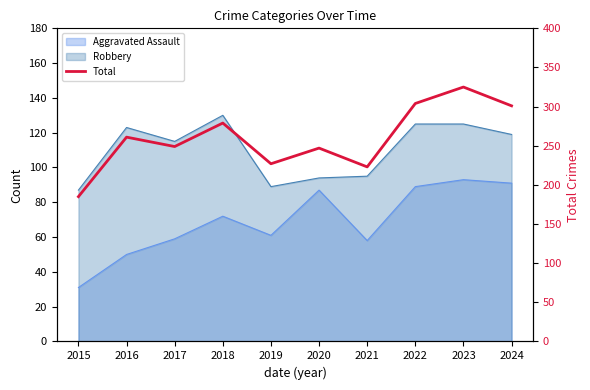

At which category does the chart reach its peak across all series?

2023